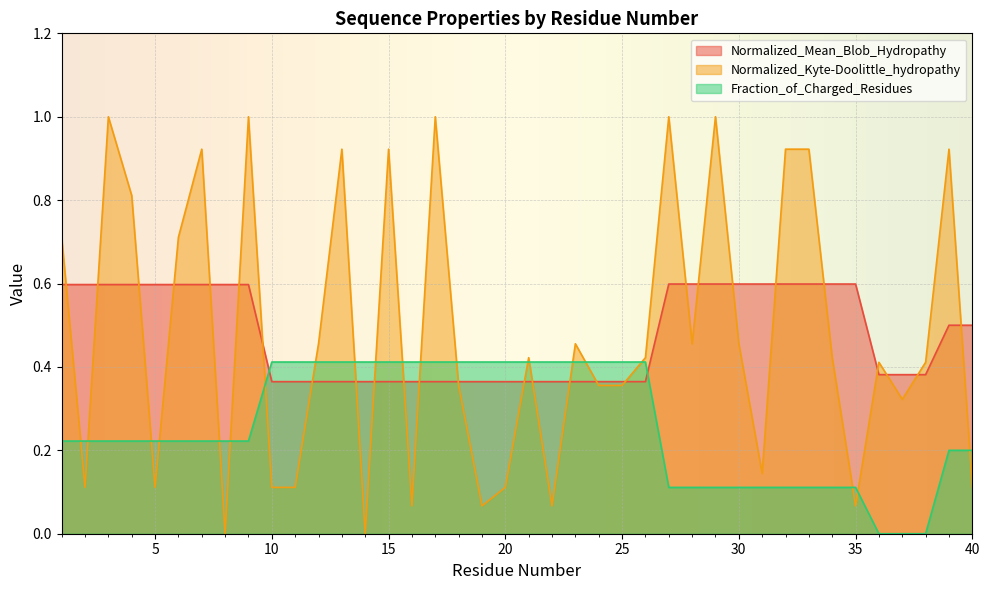

At 20, list the series in order from largest to smallest.

Fraction_of_Charged_Residues, Normalized_Mean_Blob_Hydropathy, Normalized_Kyte-Doolittle_hydropathy